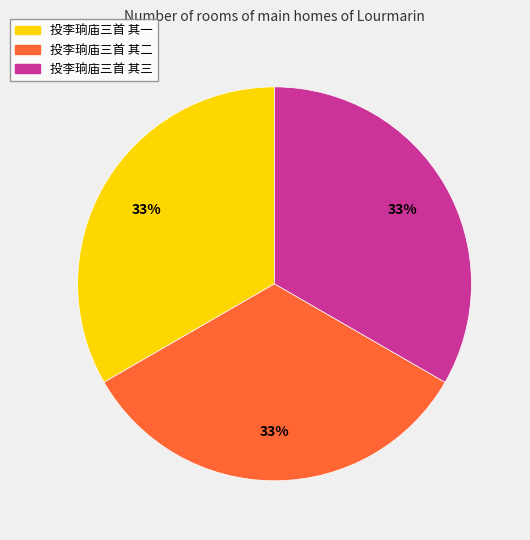

Combined, do 投李珦庙三首 其一 and 投李珦庙三首 其三 account for over 50%?

Yes